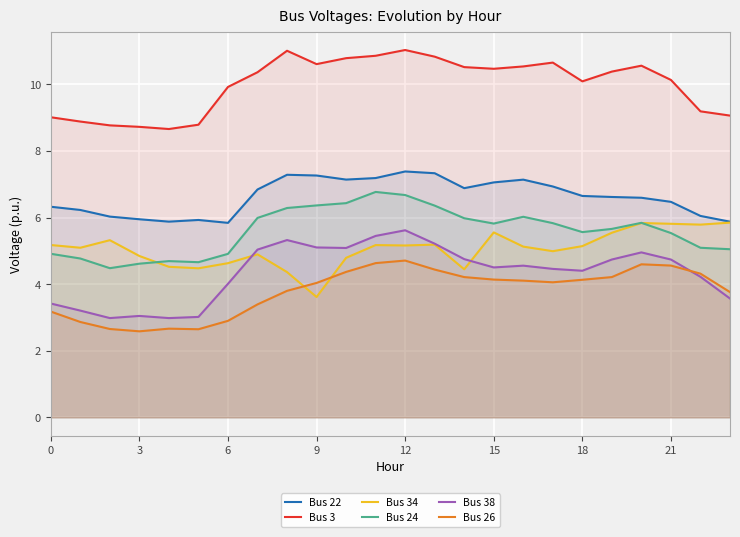

Reading right to left, transcribe all the data shown in this chart.

Bus 22: 5.9	6.1	6.5	6.6	6.6	6.7	6.9	7.1	7.1	6.9	7.3	7.4	7.2	7.1	7.3	7.3	6.8	5.8	5.9	5.9	6.0	6.0	6.2	6.3
Bus 3: 9.1	9.2	10.1	10.6	10.4	10.1	10.7	10.5	10.5	10.5	10.8	11.0	10.9	10.8	10.6	11.0	10.4	9.9	8.8	8.7	8.7	8.8	8.9	9.0
Bus 34: 5.8	5.8	5.8	5.8	5.5	5.1	5.0	5.1	5.6	4.4	5.2	5.2	5.2	4.8	3.6	4.4	4.9	4.6	4.5	4.5	4.8	5.3	5.1	5.2
Bus 24: 5.0	5.1	5.5	5.8	5.7	5.6	5.8	6.0	5.8	6.0	6.4	6.7	6.8	6.4	6.4	6.3	6.0	4.9	4.7	4.7	4.6	4.5	4.8	4.9
Bus 38: 3.6	4.2	4.7	5.0	4.7	4.4	4.5	4.6	4.5	4.8	5.2	5.6	5.4	5.1	5.1	5.3	5.0	4.0	3.0	3.0	3.0	3.0	3.2	3.4
Bus 26: 3.8	4.3	4.6	4.6	4.2	4.1	4.1	4.1	4.1	4.2	4.4	4.7	4.6	4.4	4.0	3.8	3.4	2.9	2.6	2.7	2.6	2.7	2.9	3.2